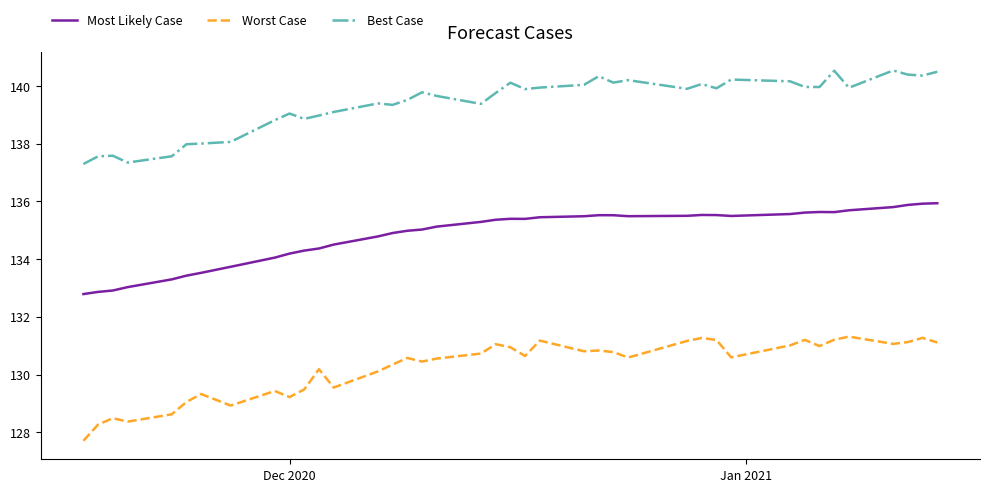

True or false: Best Case and Worst Case cross at least once.

False